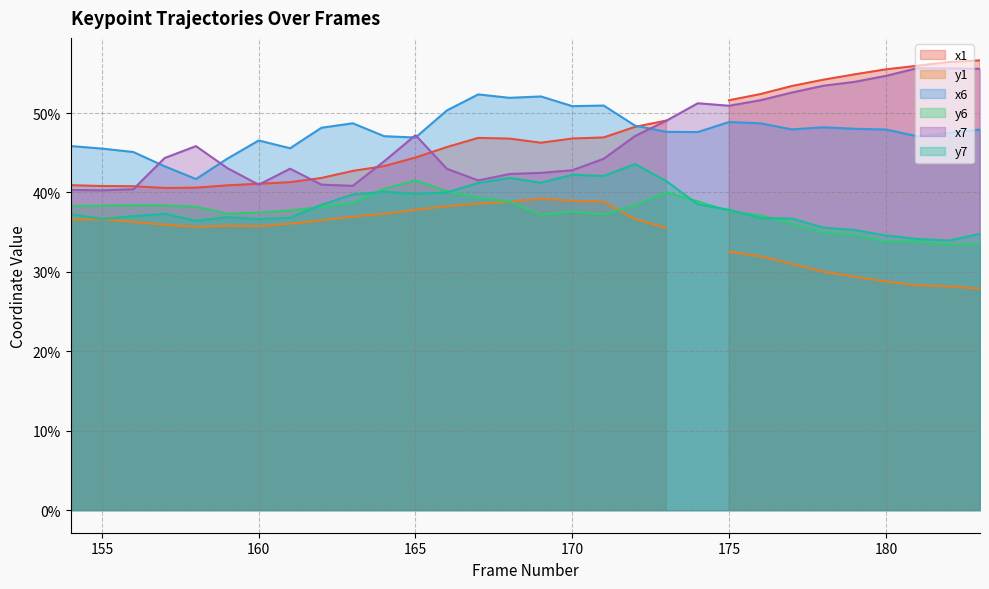

Which series changed the most between 166 and 174?

x7